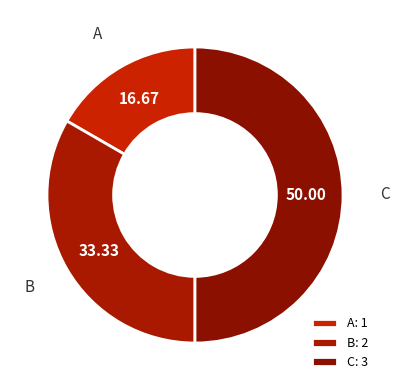

Do A and C together represent more than half of the pie?

Yes